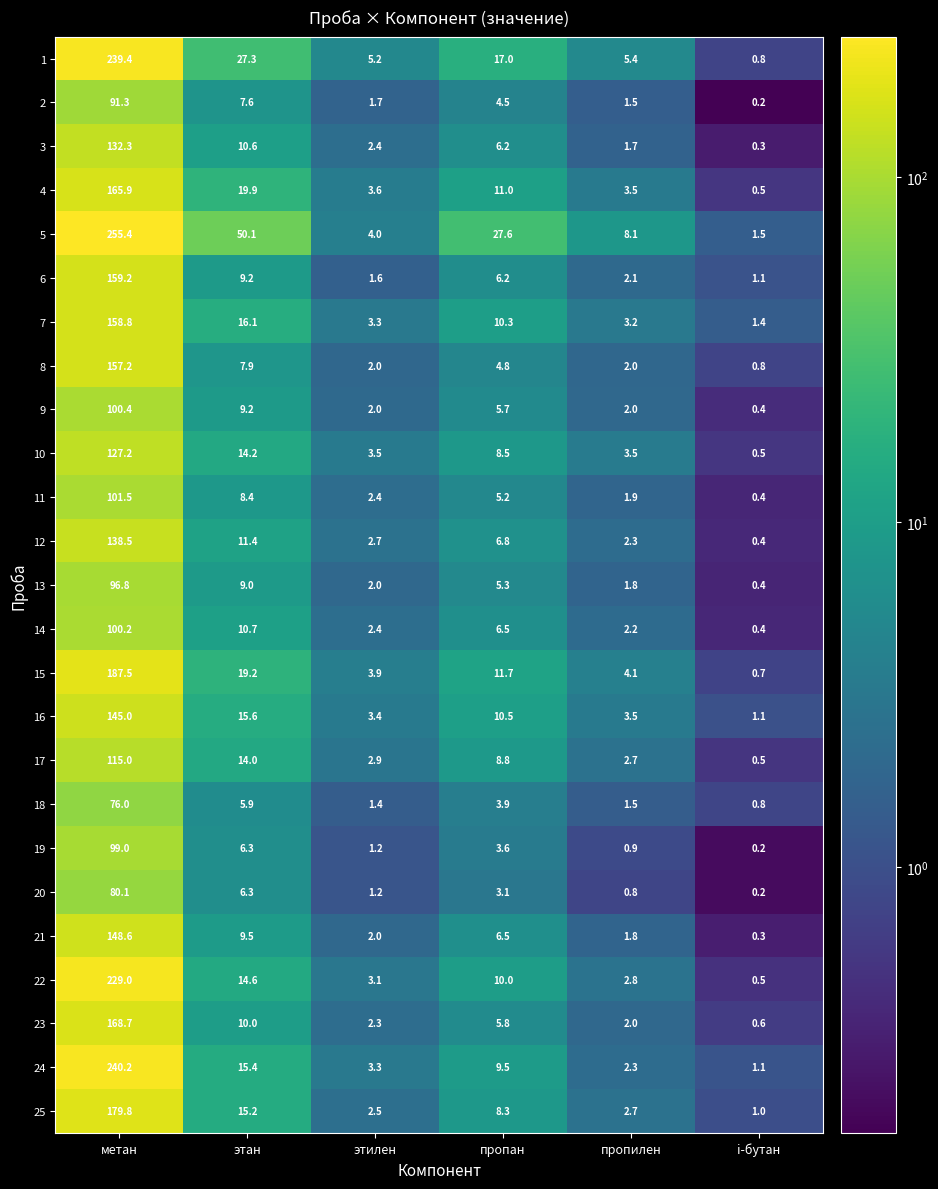

What is the total value across all series at пропилен?

66.3